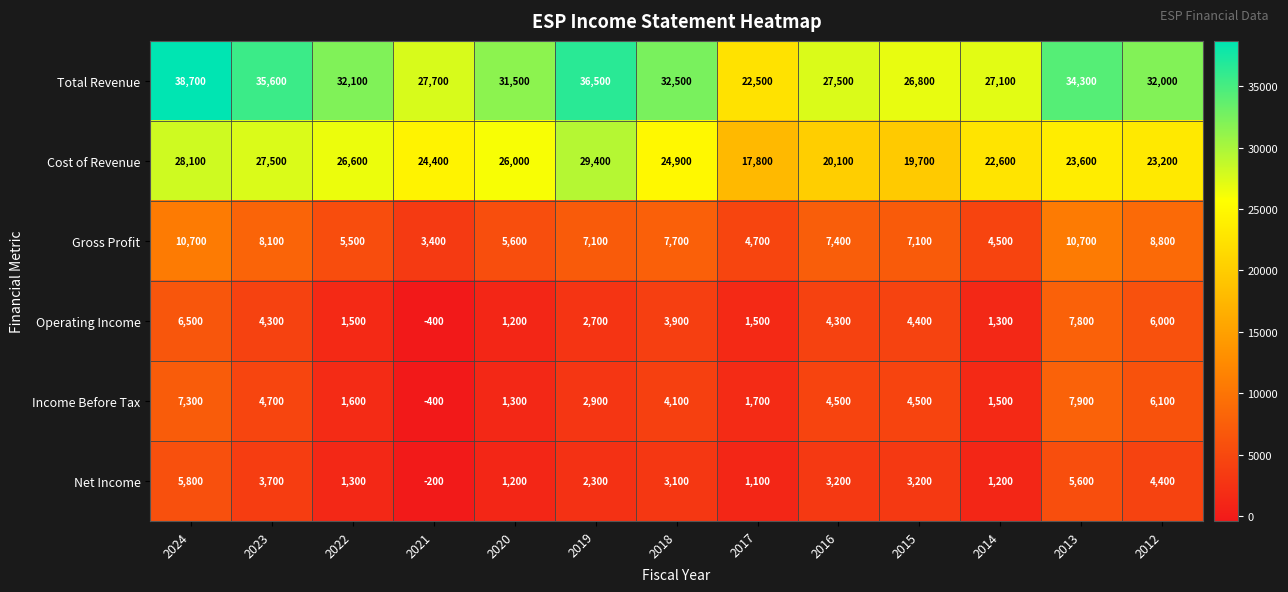

How many values in the Income Before Tax series are below 4100?

6